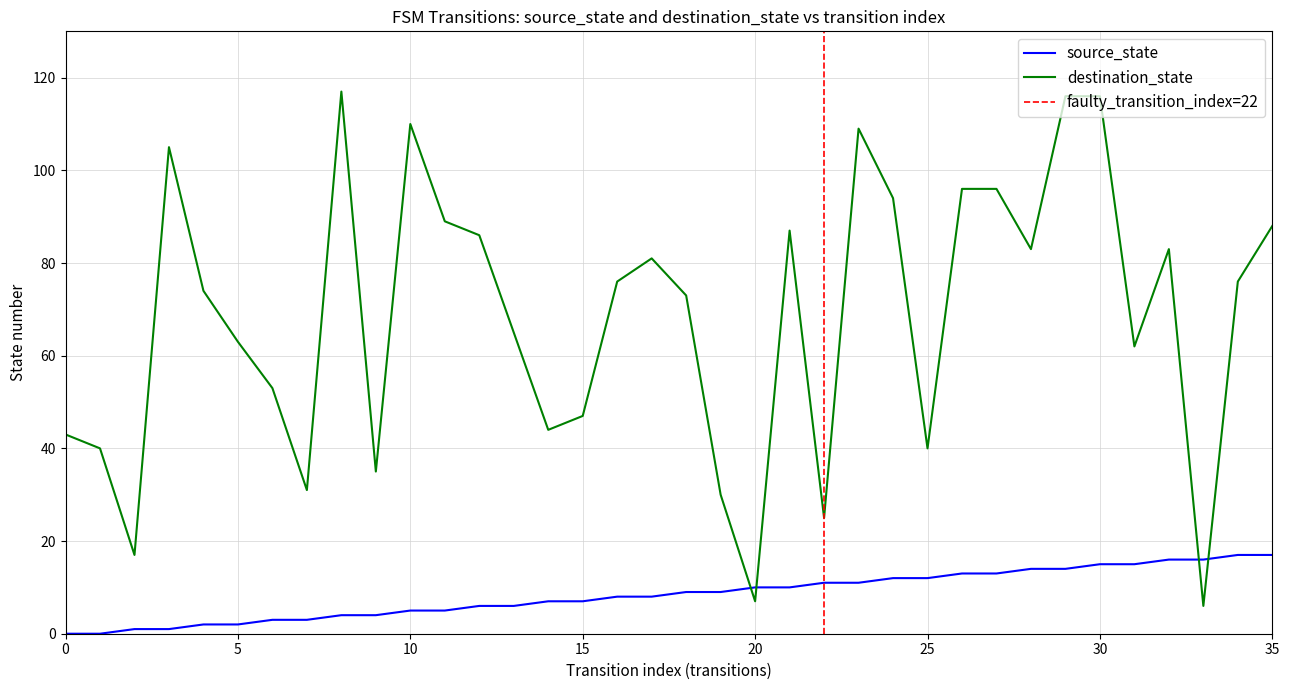

The source_state series shows 1 at 10. True or false?

False